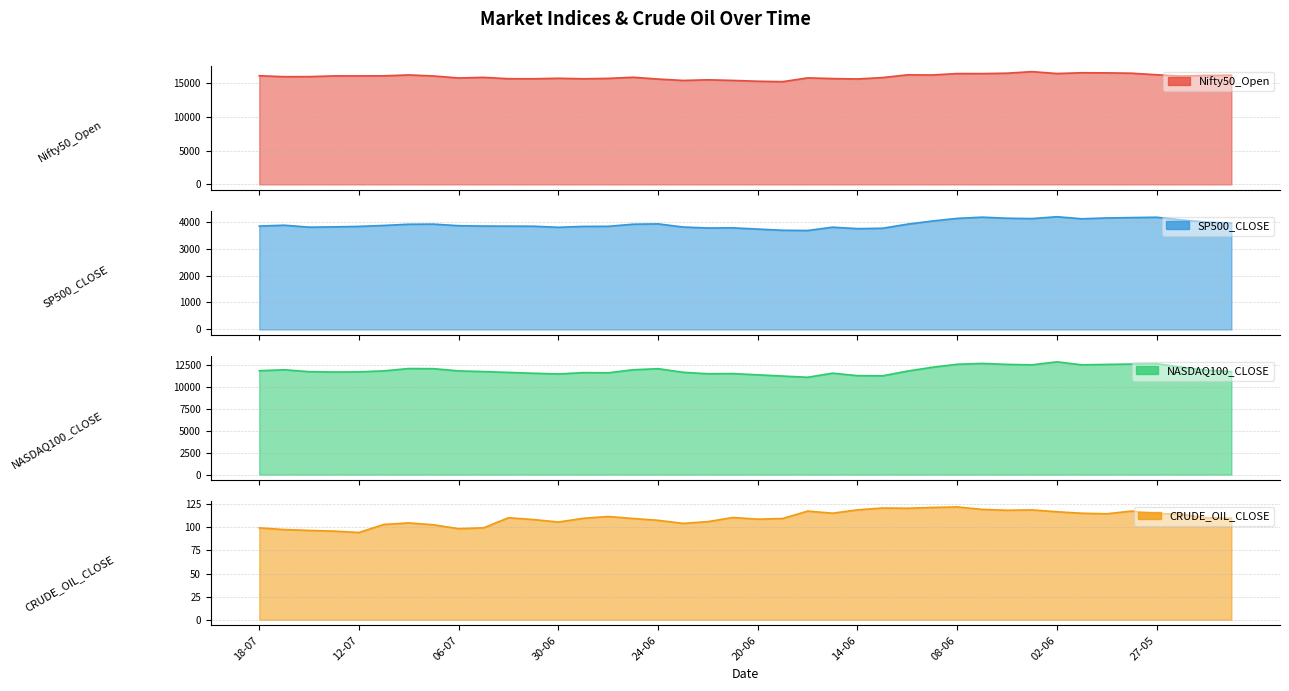

What is the difference between the highest and lowest values at 01-06?

16479.1